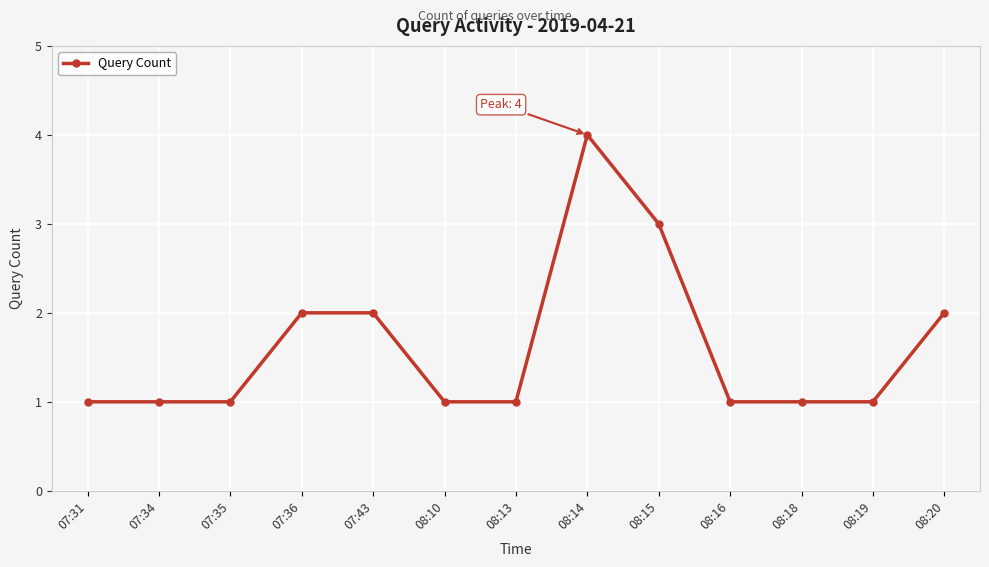

What is the difference between the maximum and minimum values?

3